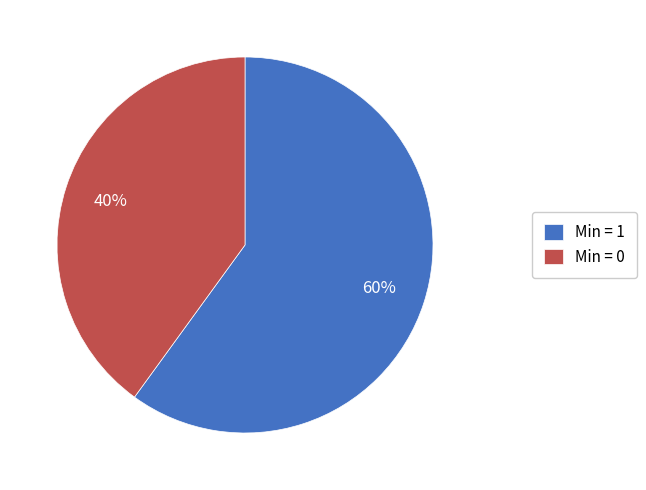

Which slice is the largest?

Min = 1